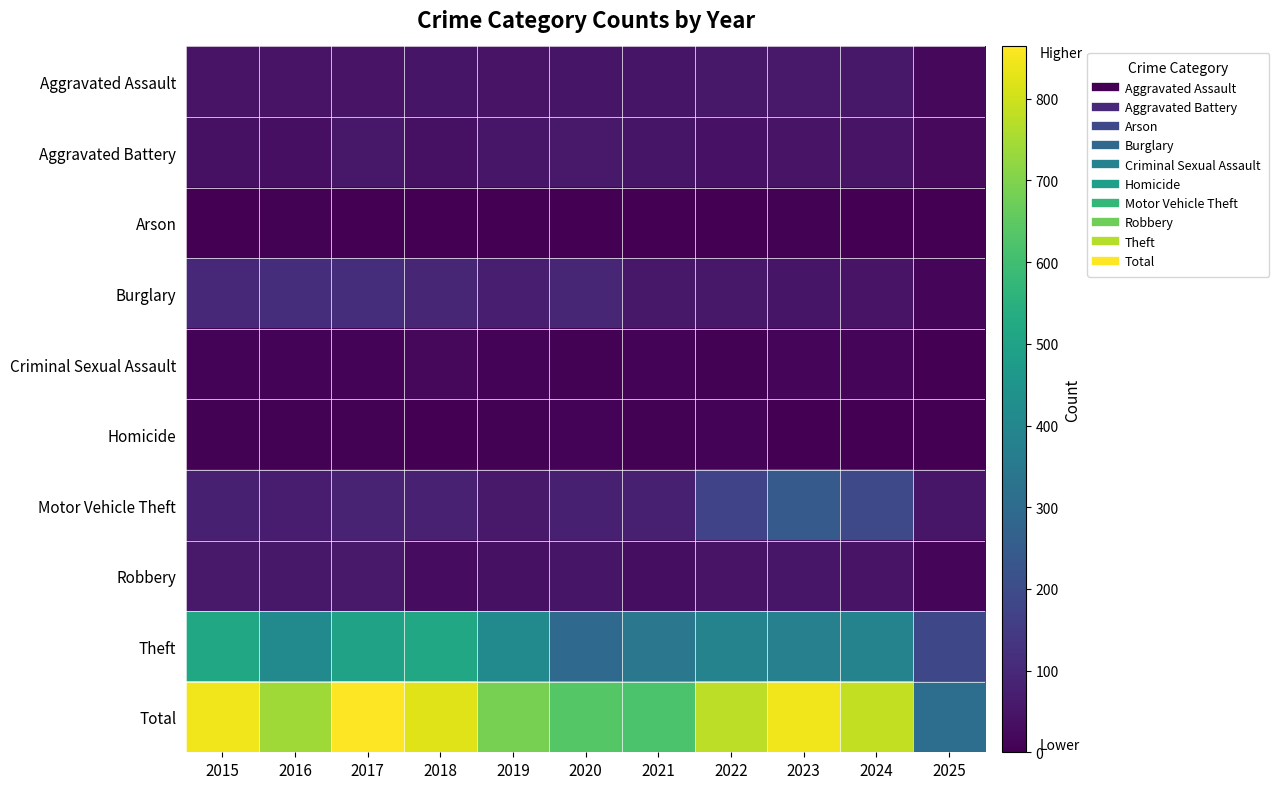

Count the number of categories in the chart.

11